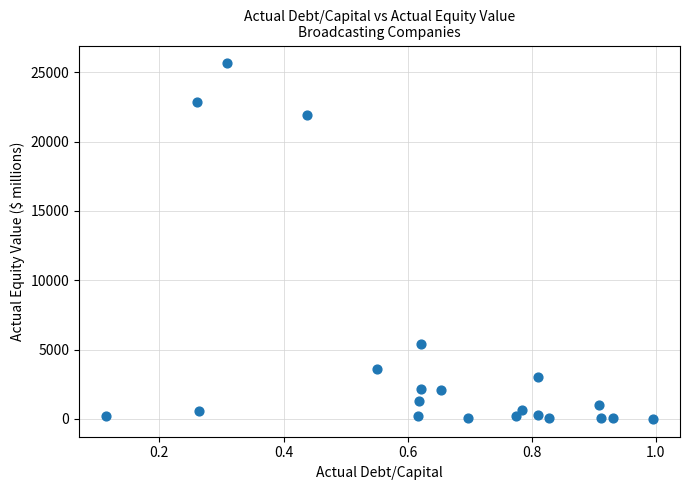

What is the range of Y values (max minus min)?

25635.2